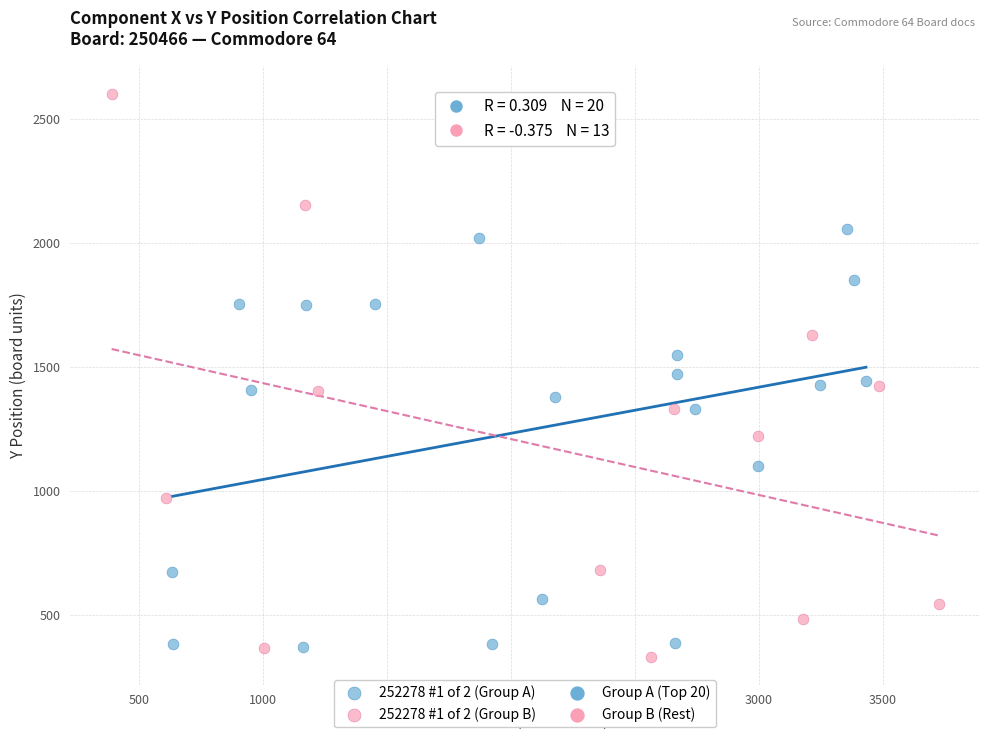

Which series reaches the maximum Y coordinate?

252278 #1 of 2 (Group B)